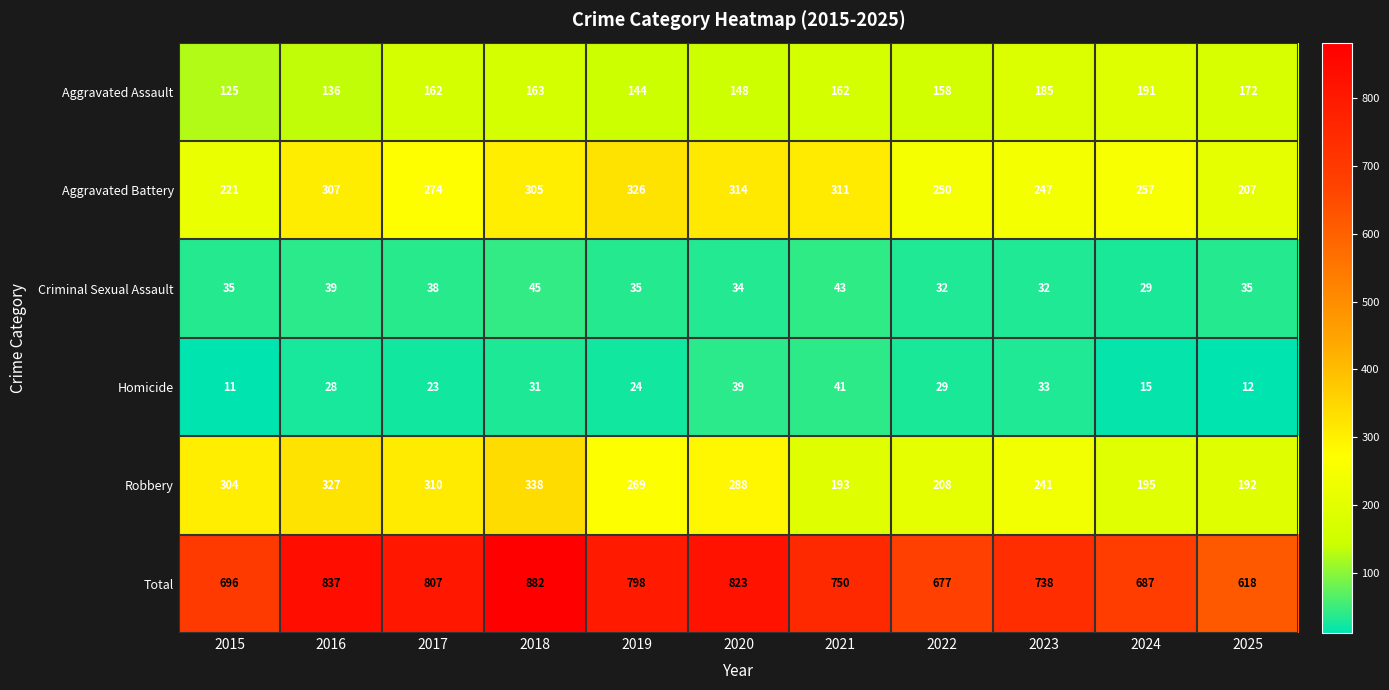

How many categories are shown in the chart?

11